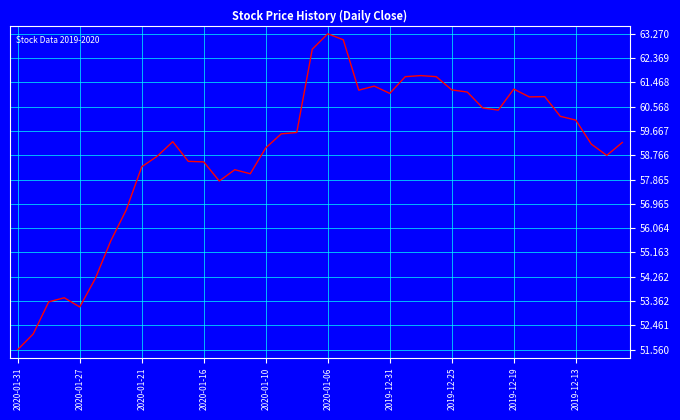

What is the difference between the maximum and minimum values?

11.7